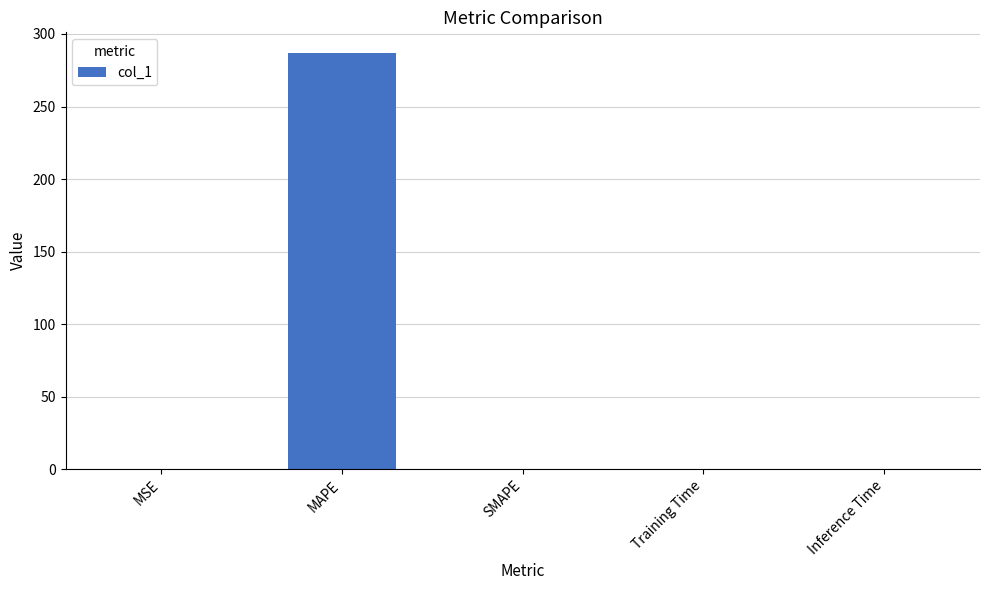

How many series are shown in this chart?

1